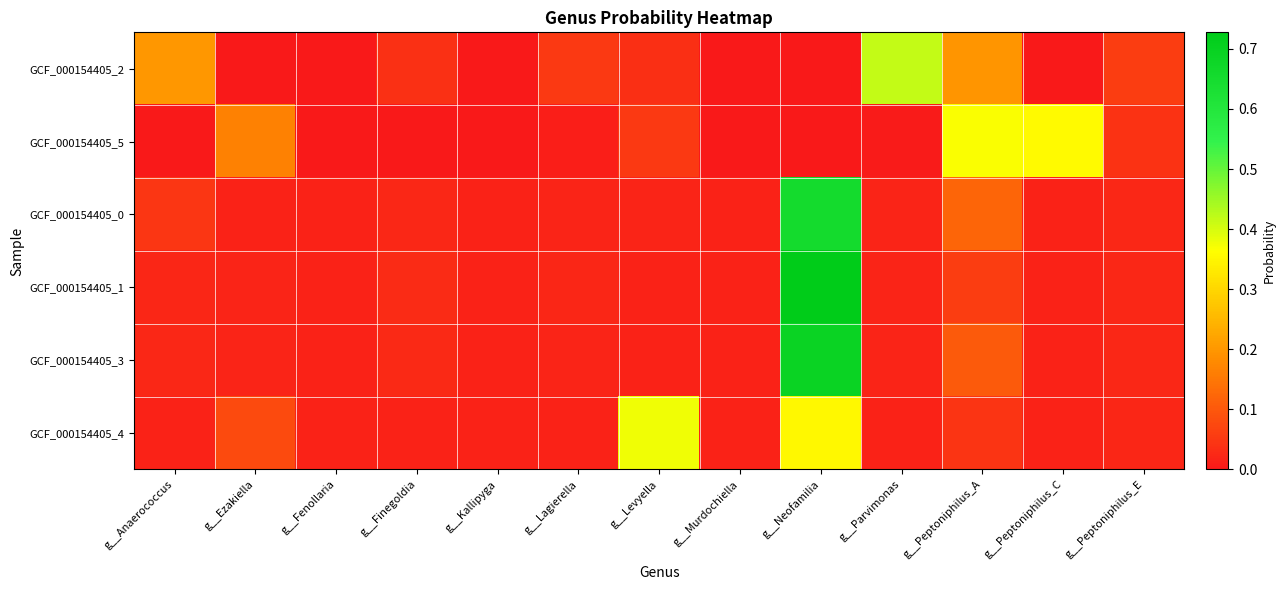

List the series in order of their peak value, lowest first.

GCF_000154405_5, GCF_000154405_4, GCF_000154405_2, GCF_000154405_0, GCF_000154405_3, GCF_000154405_1